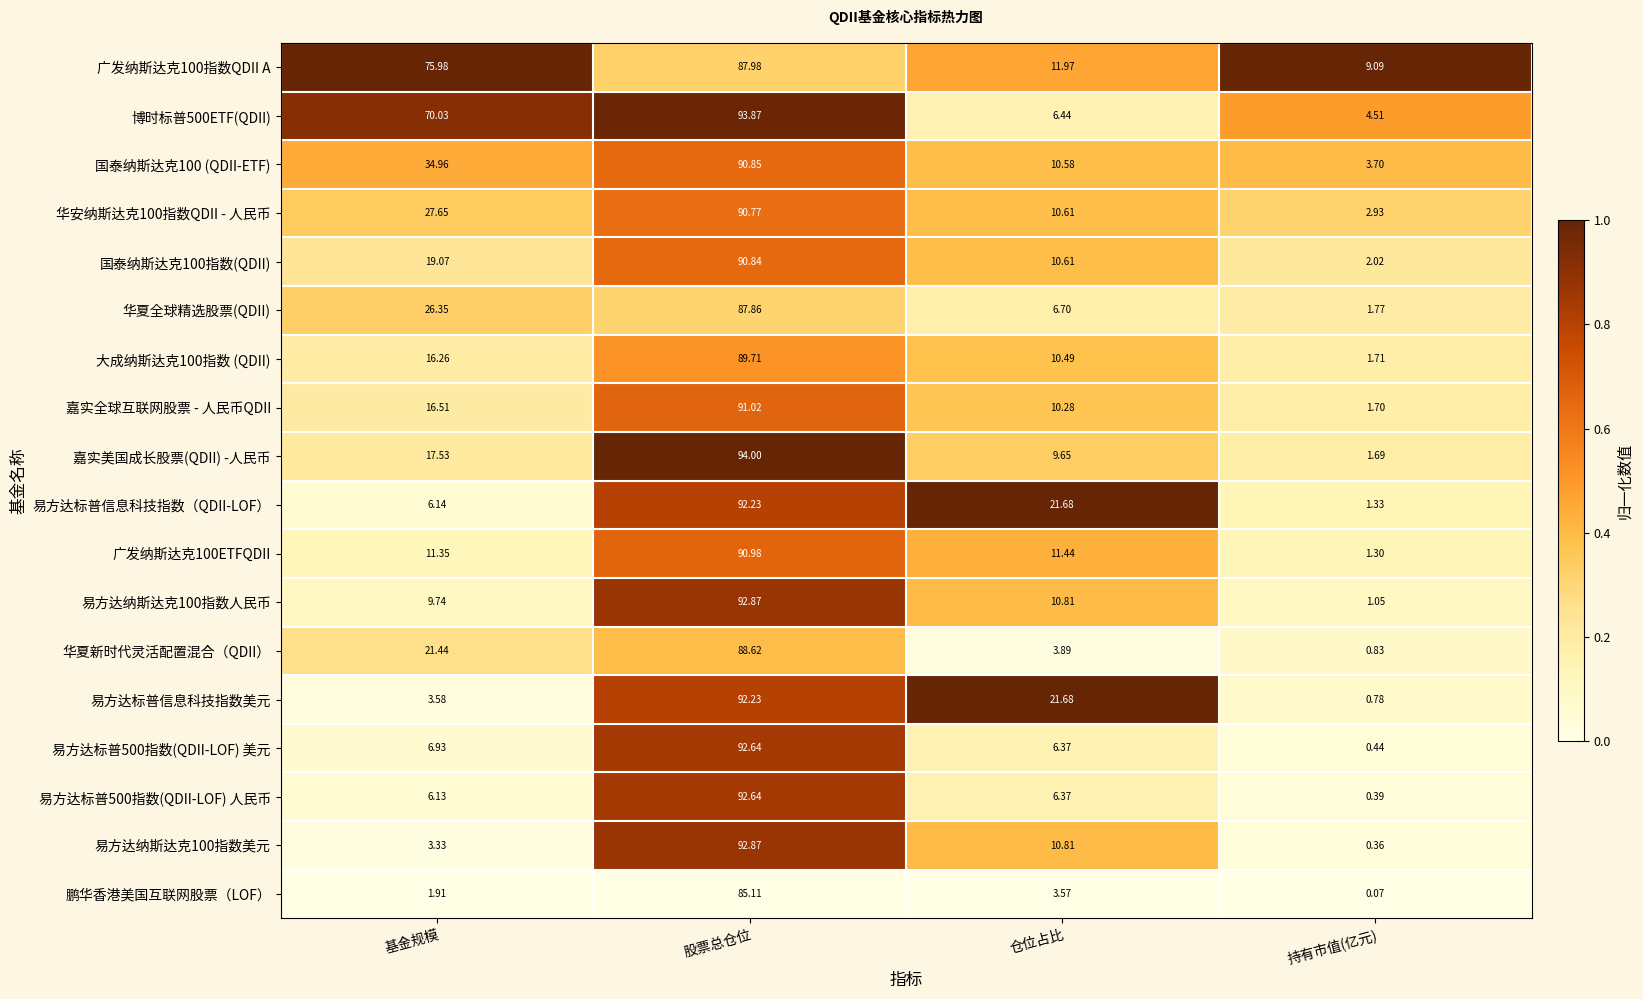

Which label corresponds to the smallest value in the chart?

持有市值(亿元)